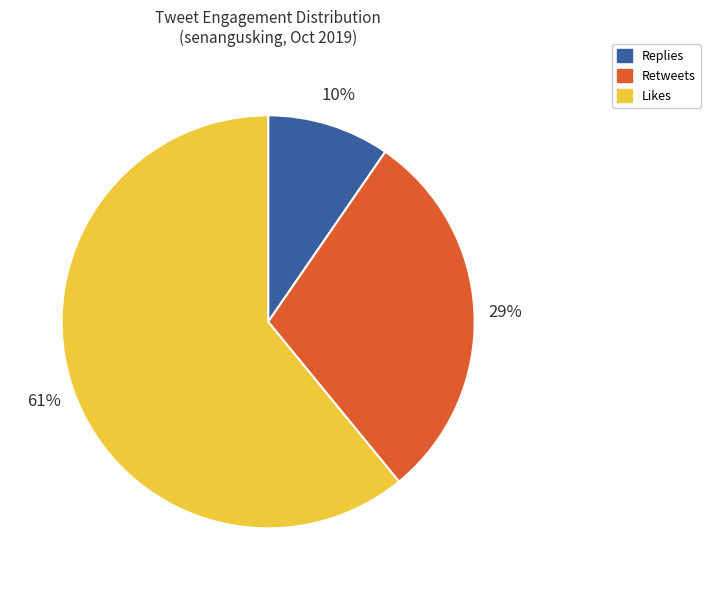

Do Likes and Replies together represent more than half of the pie?

Yes